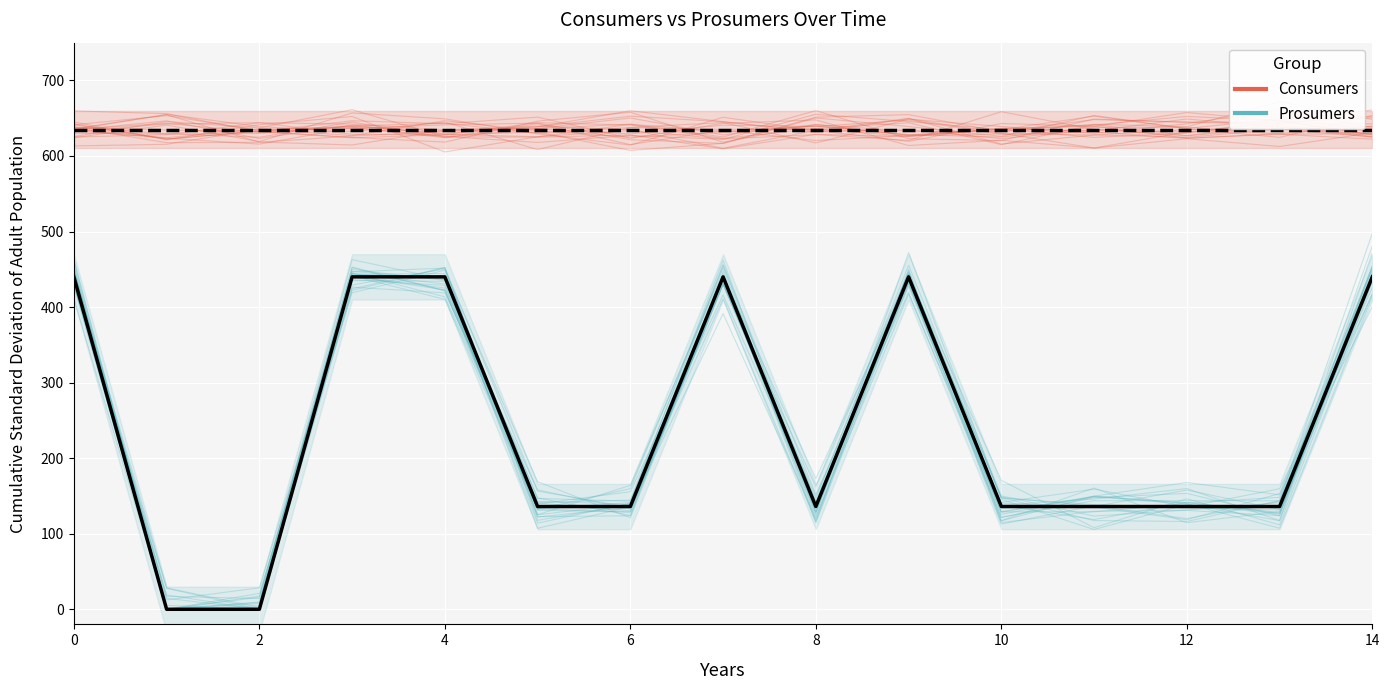

Which series has the largest total across all categories?

Consumers